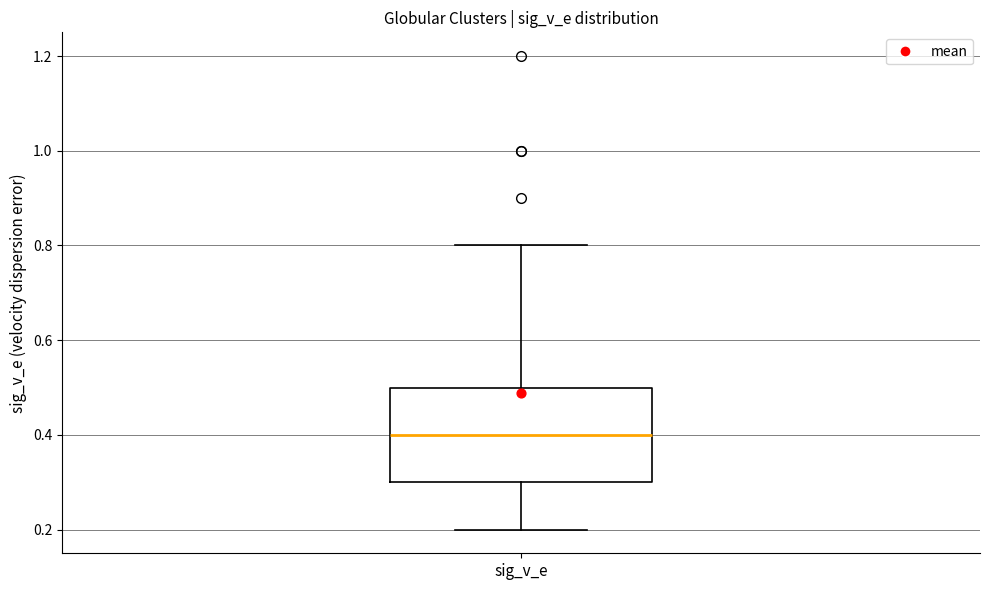

Read this box plot against the y-axis: the position of the median line, the range covered by the box, and the ends of both whiskers. The values are not printed on the chart, so give them approximately, as read against the axis.

median 0.4, box 0.3 to 0.5, whiskers 0.2 to 0.8